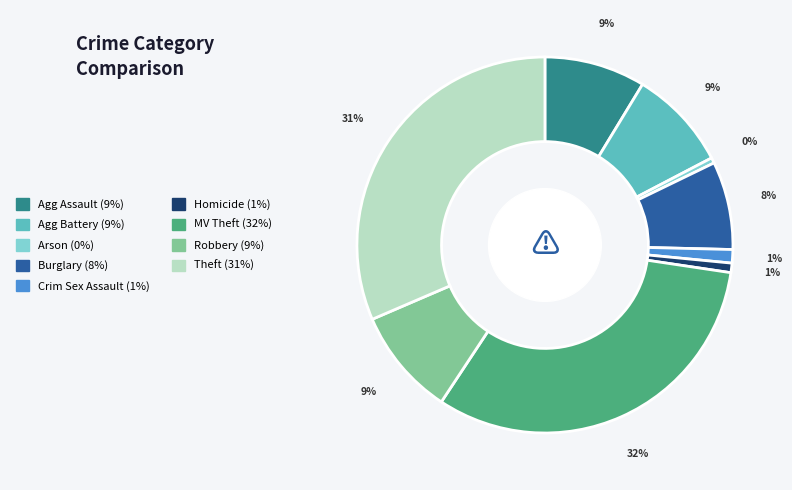

To the nearest percent, what is the average slice percentage?

11%